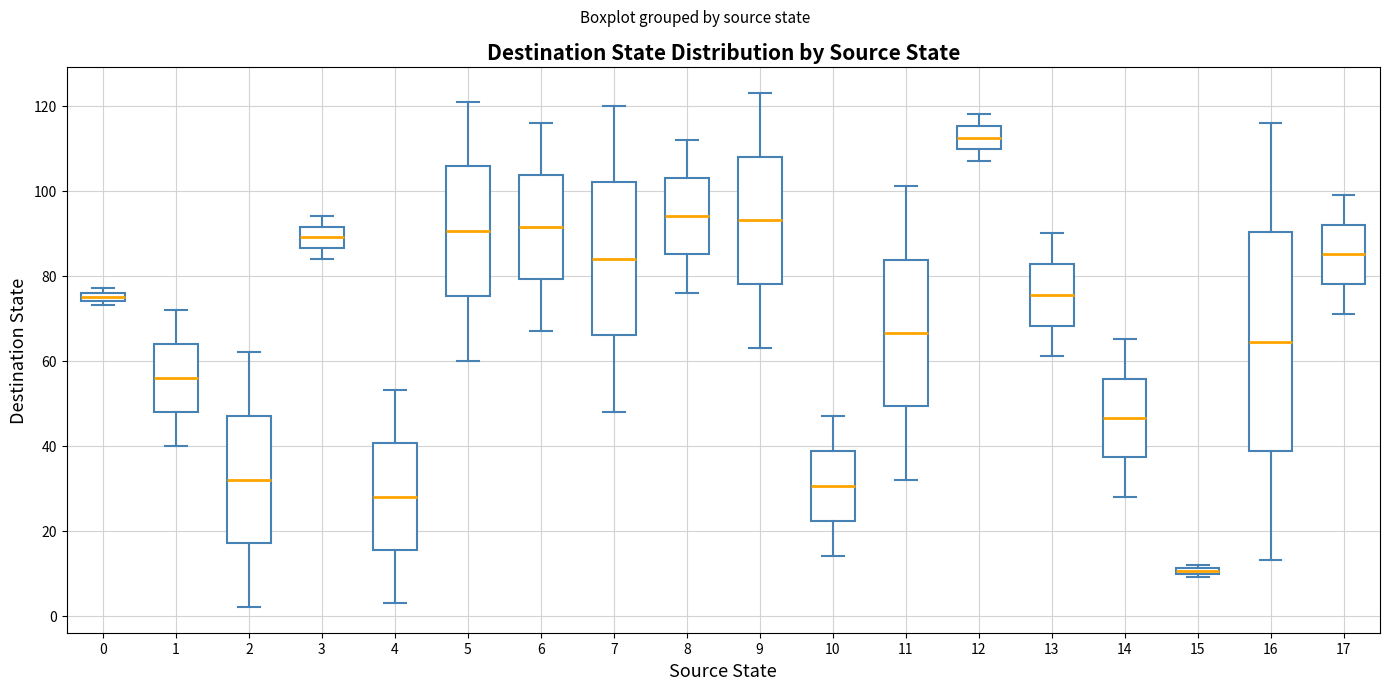

Where does the lower whisker of the box at x = 10 end on the y-axis? The values are not printed on the chart, so give them approximately, as read against the axis.

14